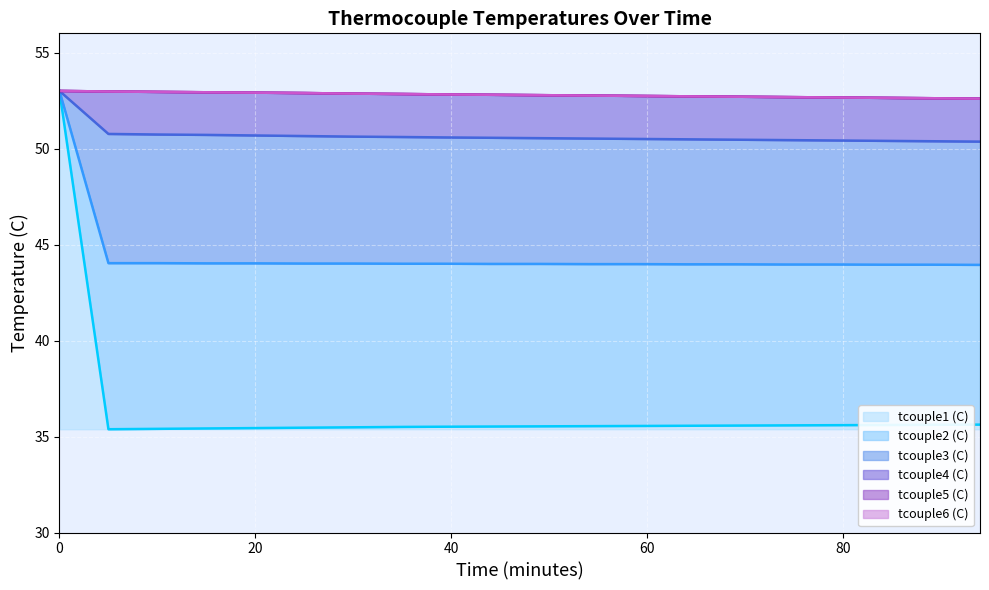

Reading left to right, transcribe all the data shown in this chart.

tcouple1 (C): 0=53.0	5=35.4	10=35.4	15=35.4	20=35.4	25=35.5	30=35.5	35=35.5	39=35.5	44=35.5	49=35.5	54=35.5	59=35.5	64=35.6	69=35.6	74=35.6	79=35.6	84=35.6	89=35.6	94=35.6
tcouple2 (C): 0=53.0	5=44.0	10=44.0	15=44.0	20=44.0	25=44.0	30=44.0	35=44.0	39=44.0	44=44.0	49=44.0	54=44.0	59=44.0	64=44.0	69=44.0	74=44.0	79=44.0	84=44.0	89=44.0	94=43.9
tcouple3 (C): 0=53.0	5=50.8	10=50.7	15=50.7	20=50.7	25=50.6	30=50.6	35=50.6	39=50.6	44=50.6	49=50.5	54=50.5	59=50.5	64=50.5	69=50.5	74=50.4	79=50.4	84=50.4	89=50.4	94=50.4
tcouple4 (C): 0=53.0	5=53.0	10=53.0	15=52.9	20=52.9	25=52.9	30=52.9	35=52.8	39=52.8	44=52.8	49=52.8	54=52.8	59=52.7	64=52.7	69=52.7	74=52.7	79=52.7	84=52.6	89=52.6	94=52.6
tcouple5 (C): 0=53.0	5=53.0	10=53.0	15=52.9	20=52.9	25=52.9	30=52.9	35=52.8	39=52.8	44=52.8	49=52.8	54=52.8	59=52.7	64=52.7	69=52.7	74=52.7	79=52.7	84=52.6	89=52.6	94=52.6
tcouple6 (C): 0=53.0	5=53.0	10=53.0	15=52.9	20=52.9	25=52.9	30=52.9	35=52.8	39=52.8	44=52.8	49=52.8	54=52.8	59=52.7	64=52.7	69=52.7	74=52.7	79=52.7	84=52.6	89=52.6	94=52.6